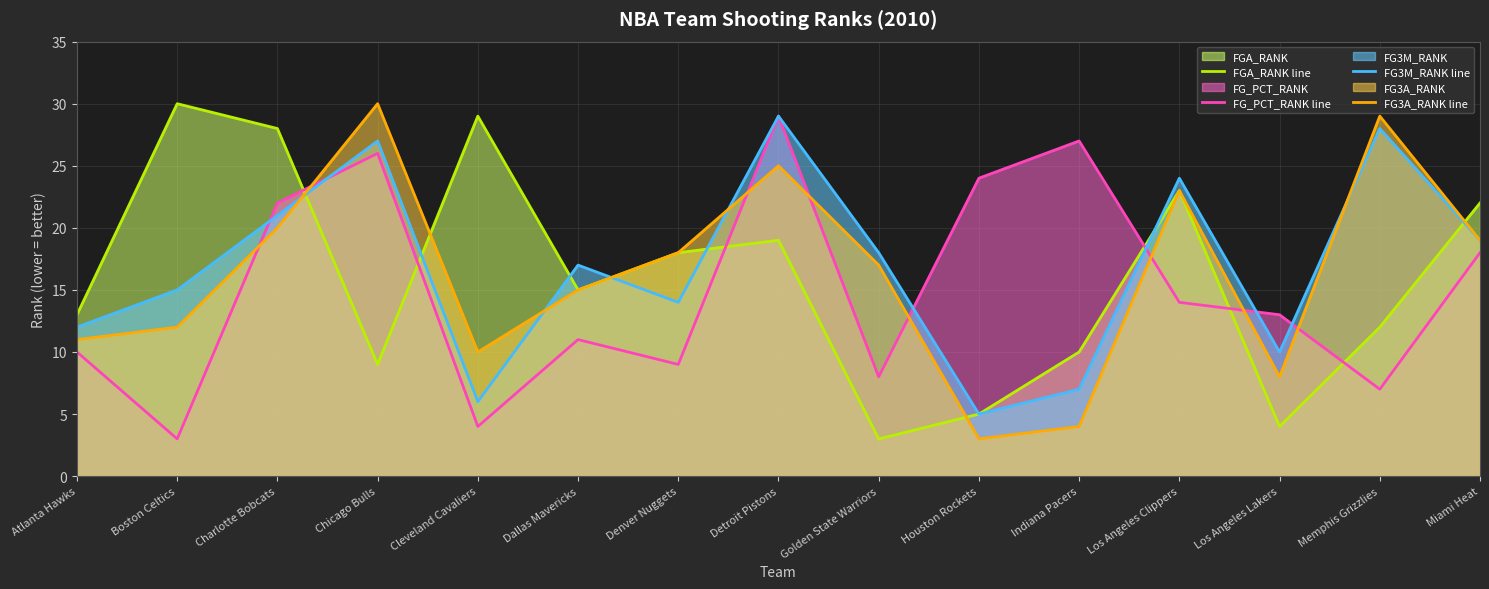

Which series has the largest range (max minus min)?

FGA_RANK line